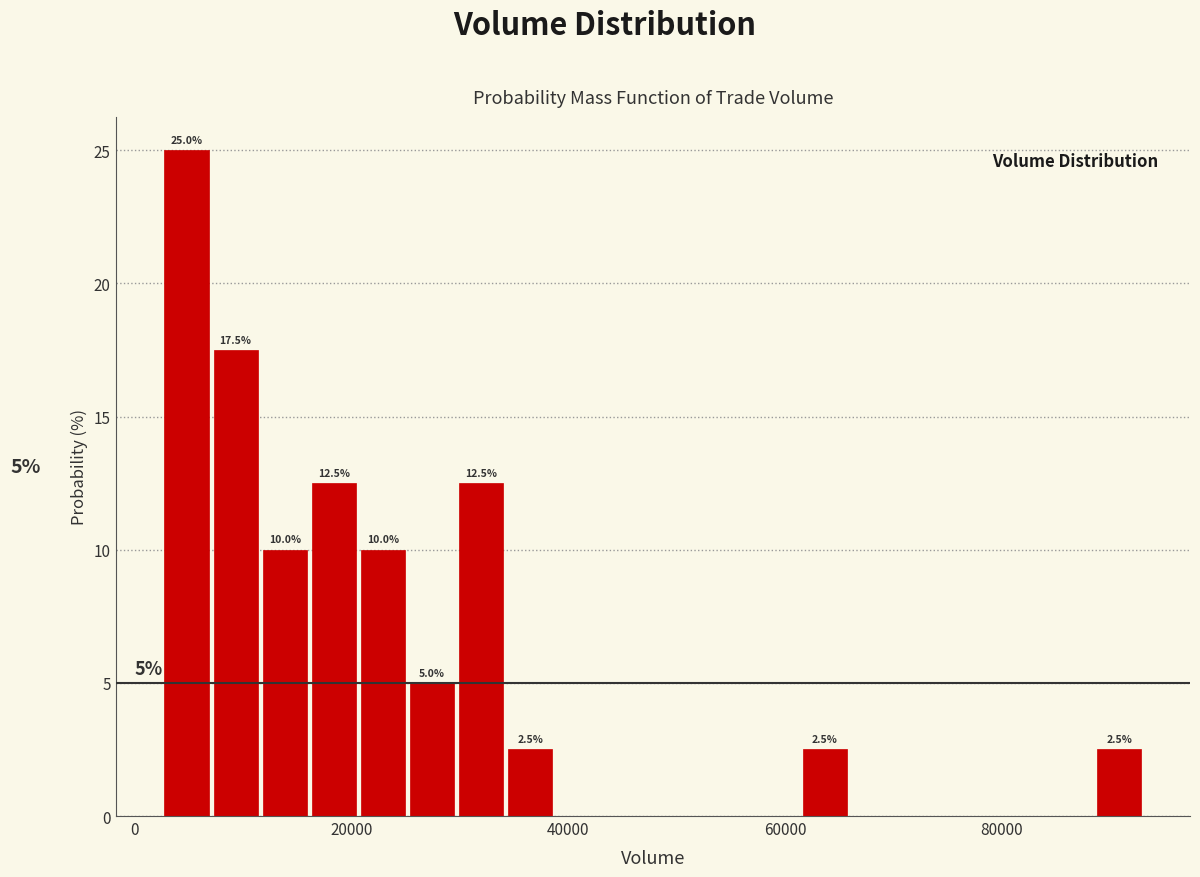

Around what value on the x-axis is the tallest bar? Give the approximate position of its centre, as read against the axis.

4000